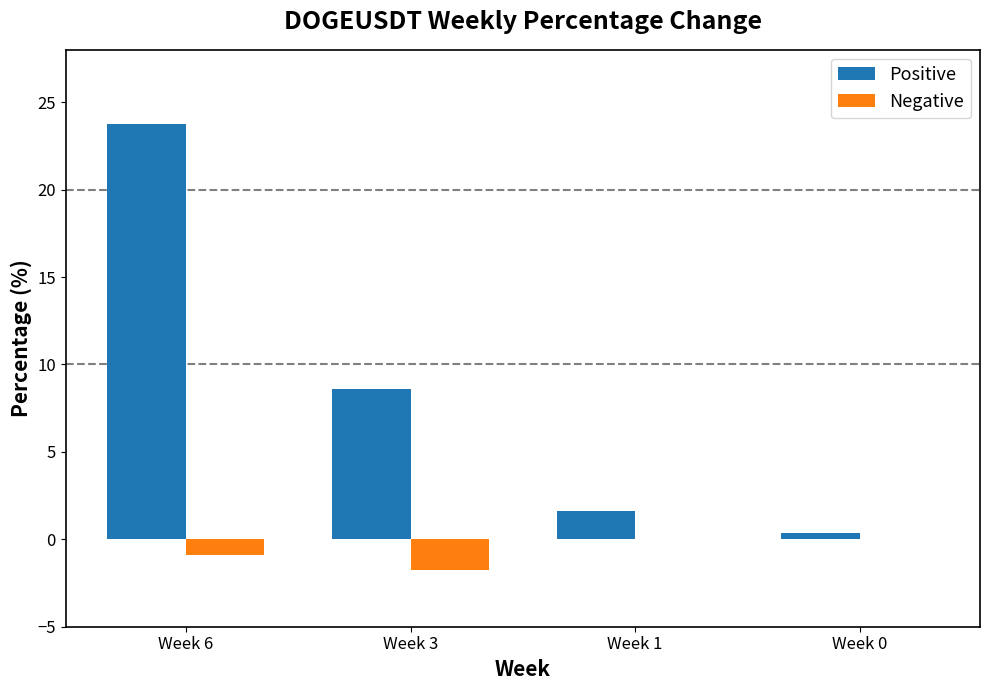

At which category is the sum across all series the highest?

Week 6